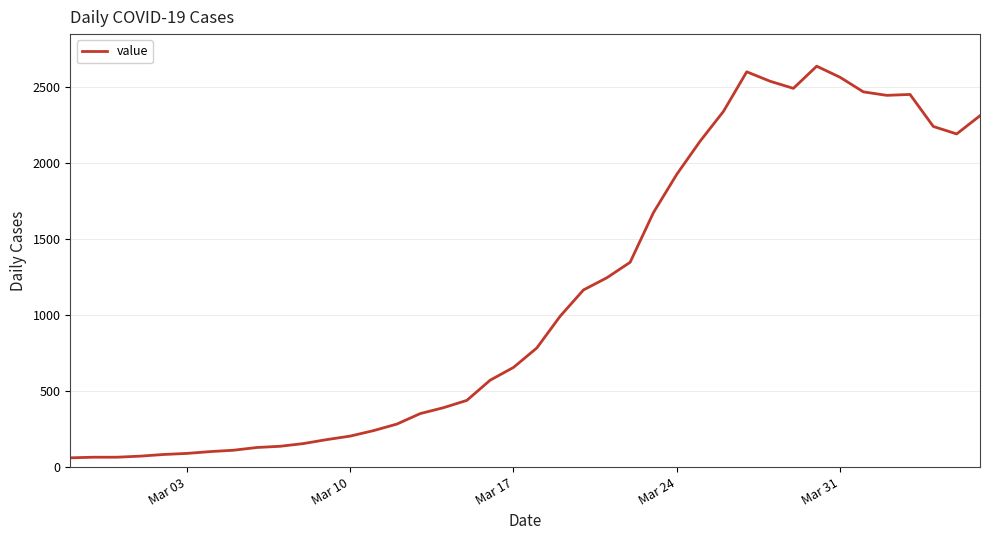

What is the smallest value displayed?

61